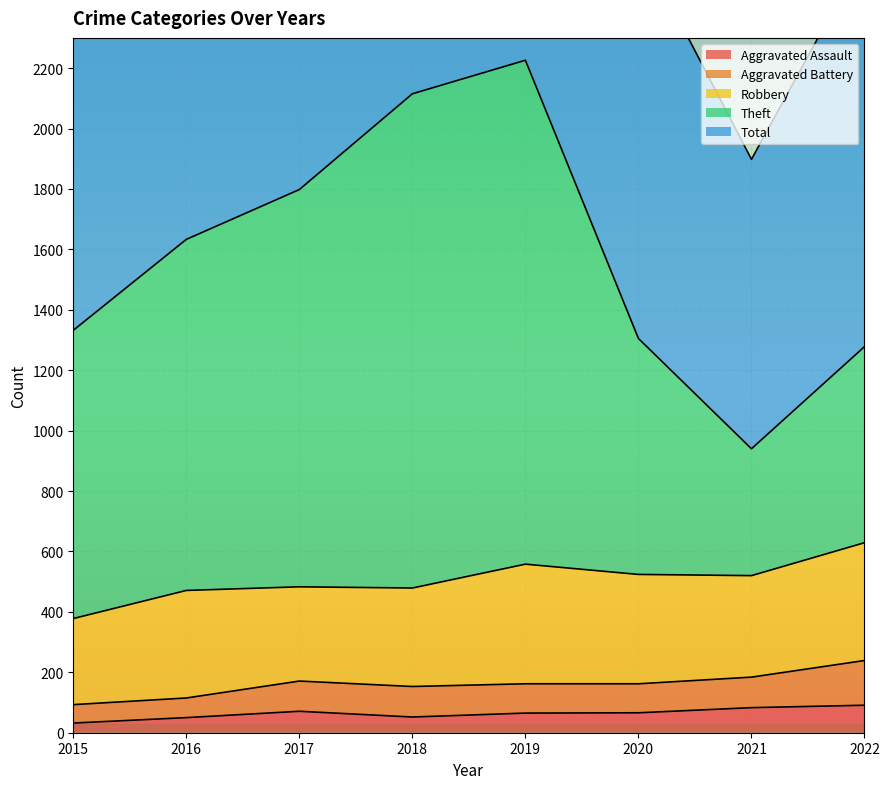

Which has a higher value, 2015 or 2018?

2018